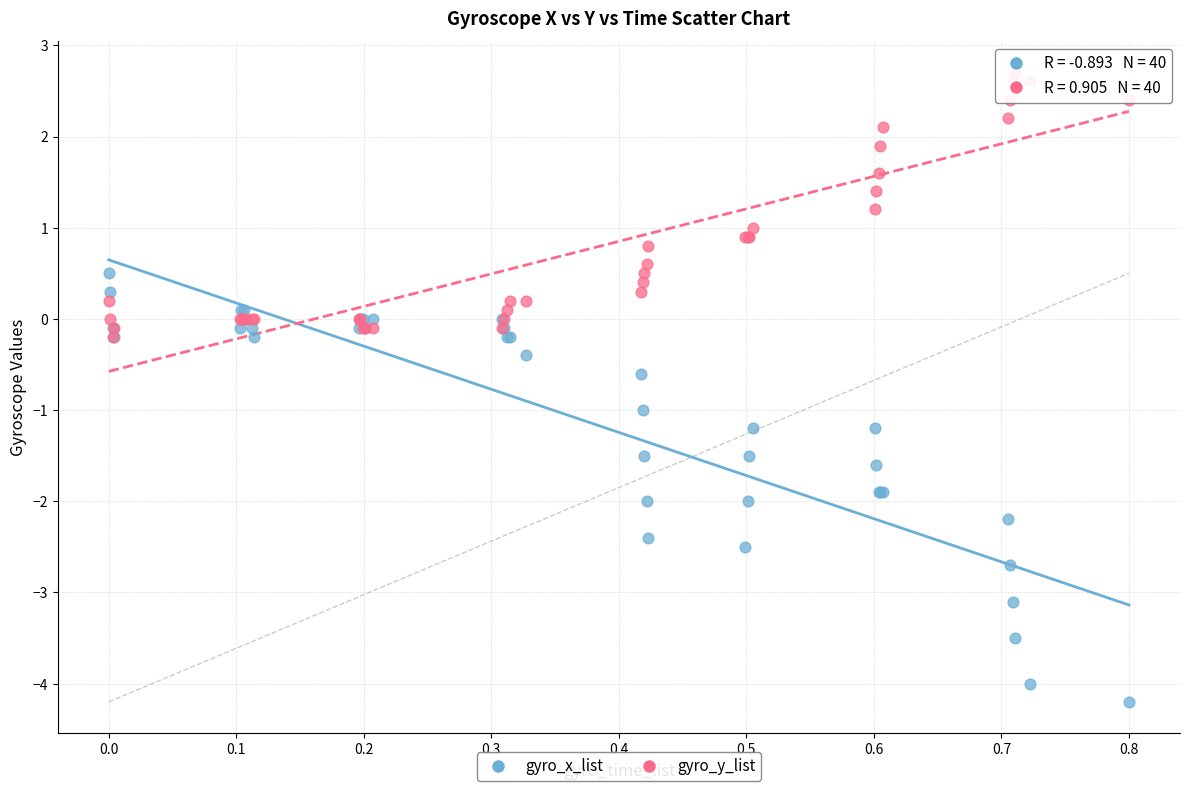

Which series has the largest Y range (max minus min)?

gyro_x_list